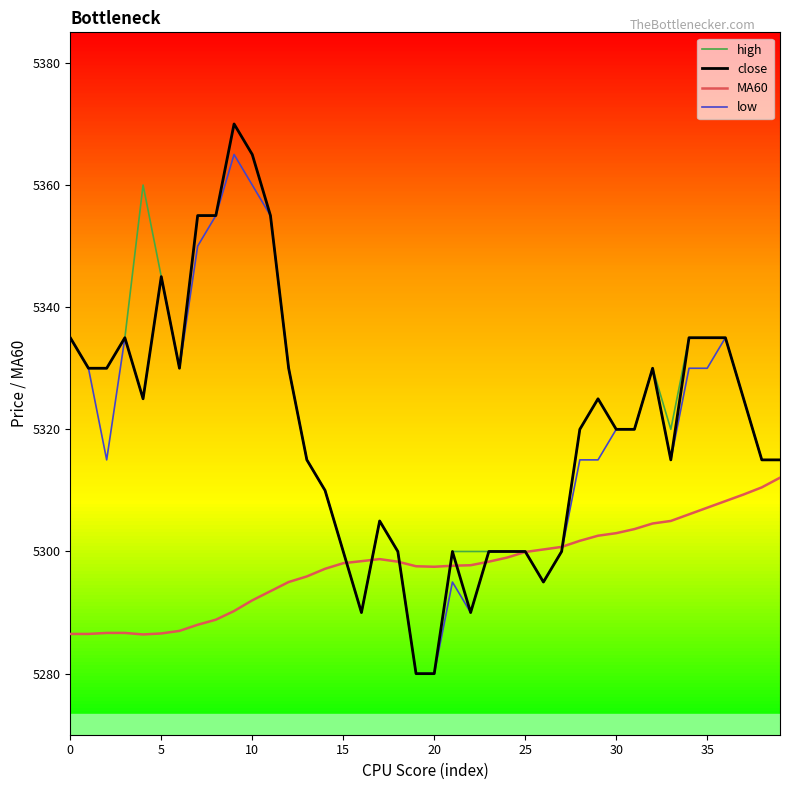

What is the greatest value displayed?

5370.0